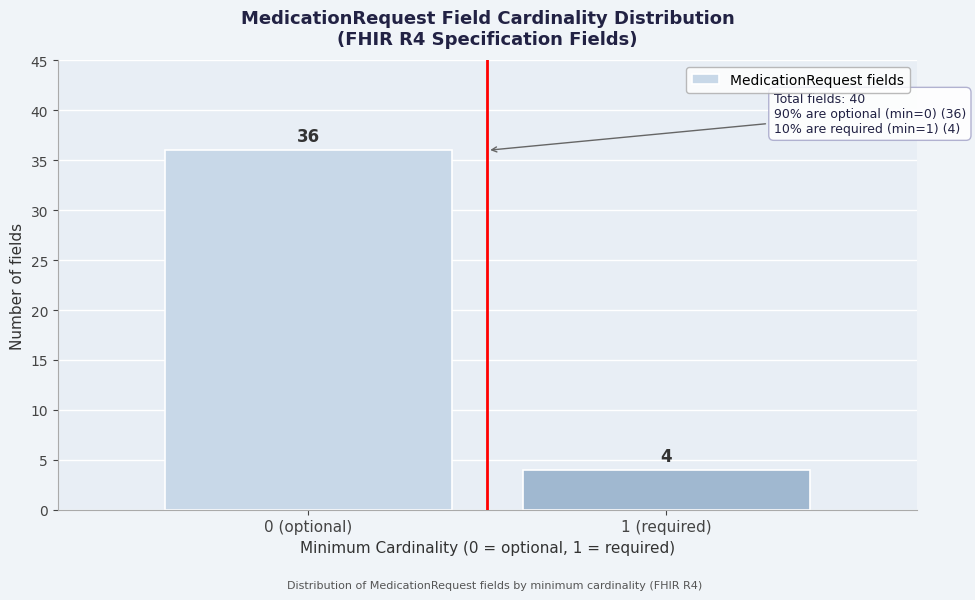

Reading left to right, list all the values displayed in this chart.

36	4